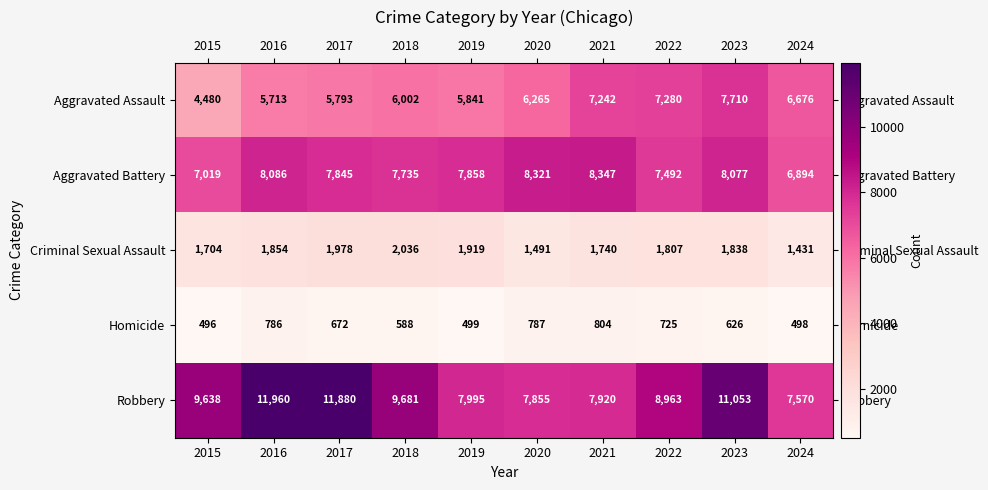

What is the difference between the highest and lowest values at 2023?

10427